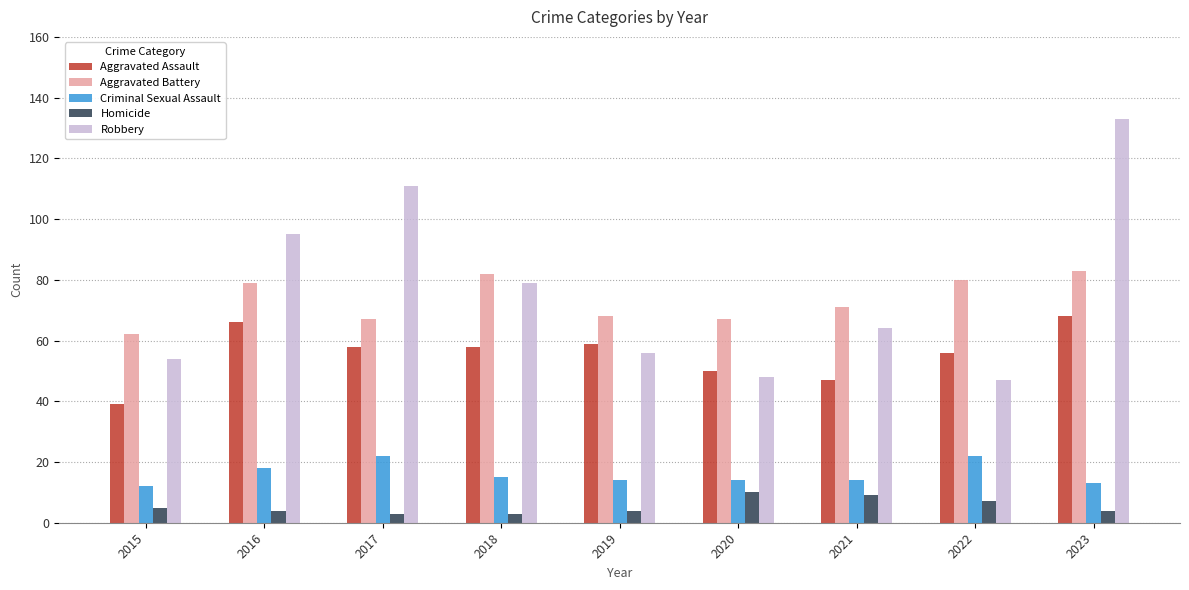

At which label does Criminal Sexual Assault first exceed 14?

2016